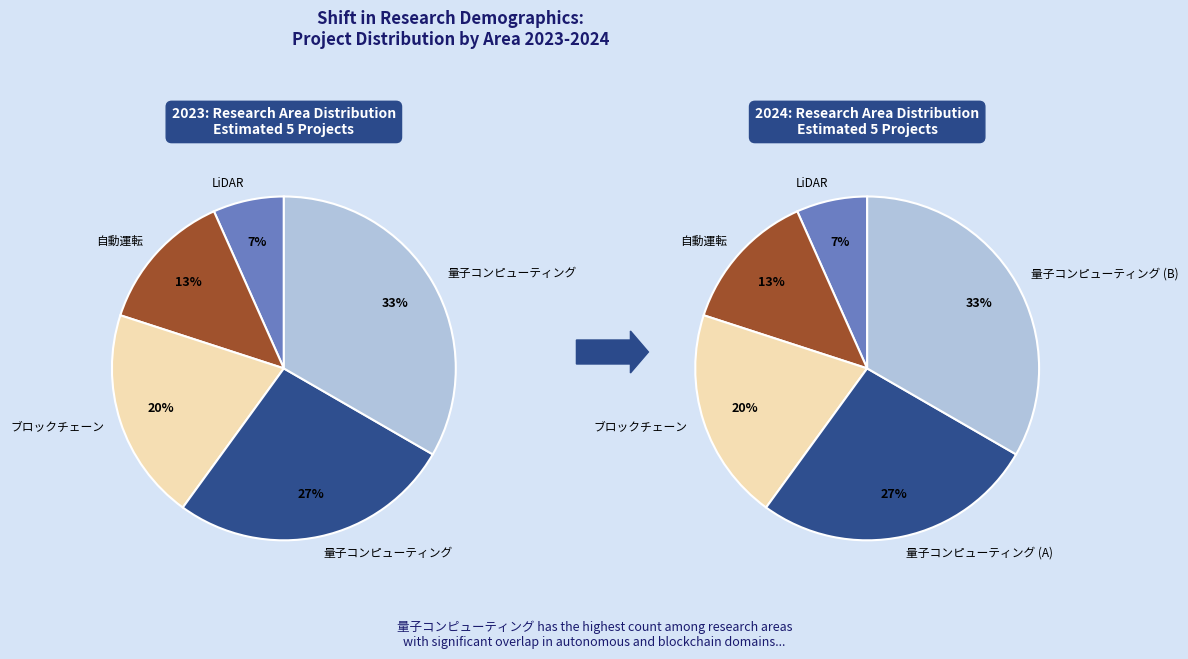

How many slices are in this pie chart?

5